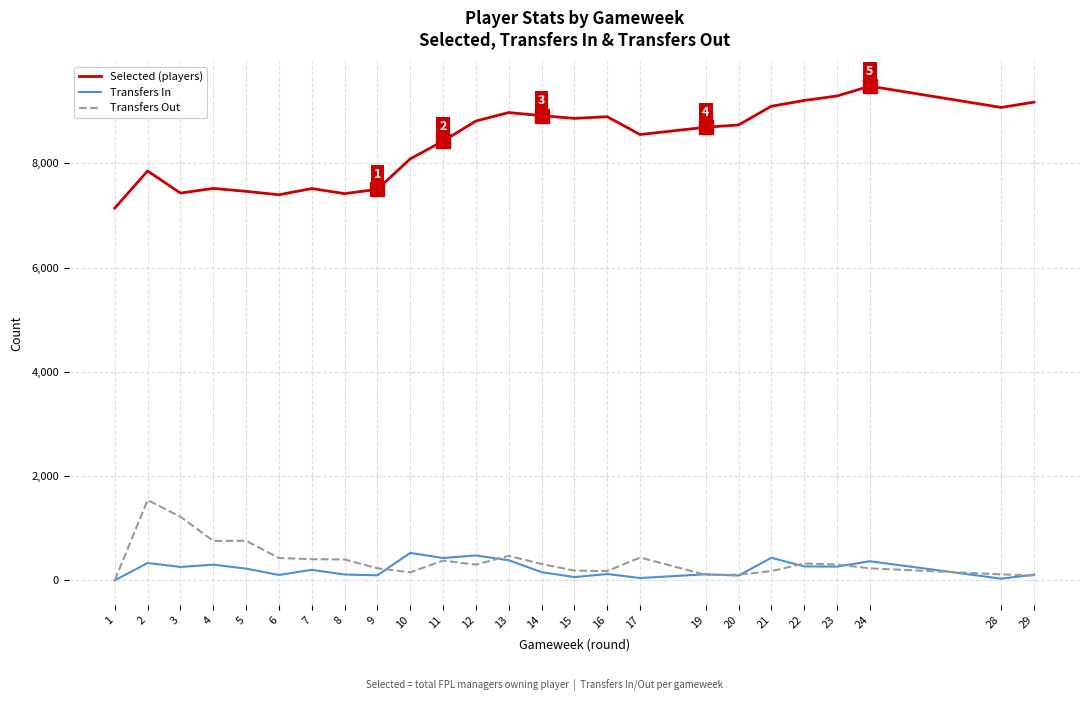

The value of Selected (players) at 20 is 13327. True or false?

False